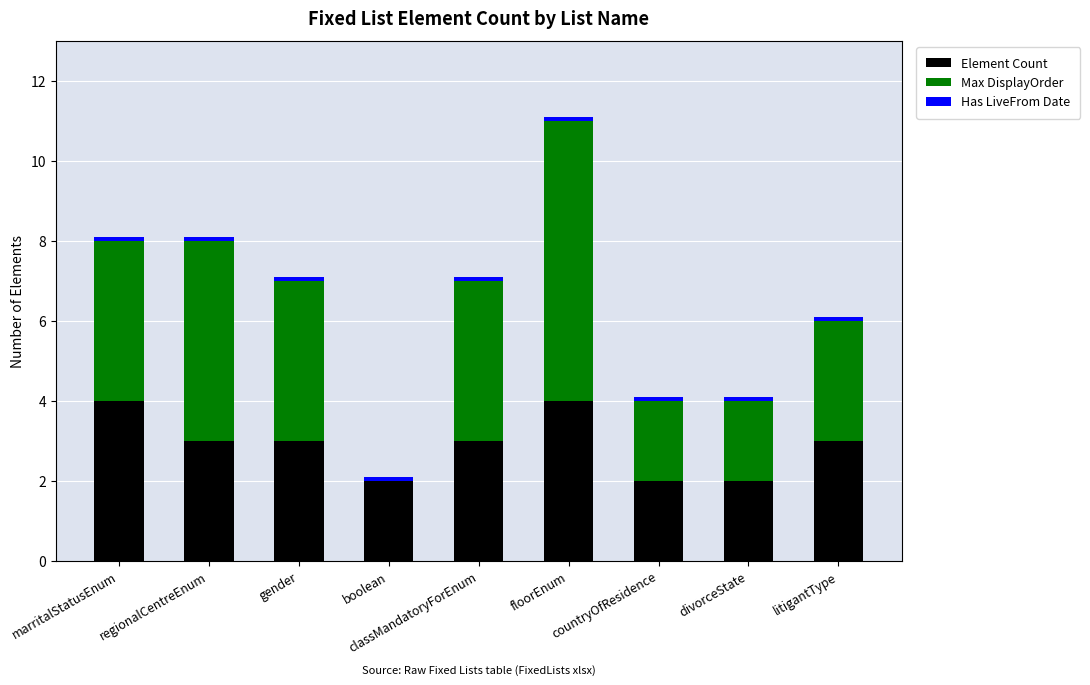

How many series are shown in this chart?

3